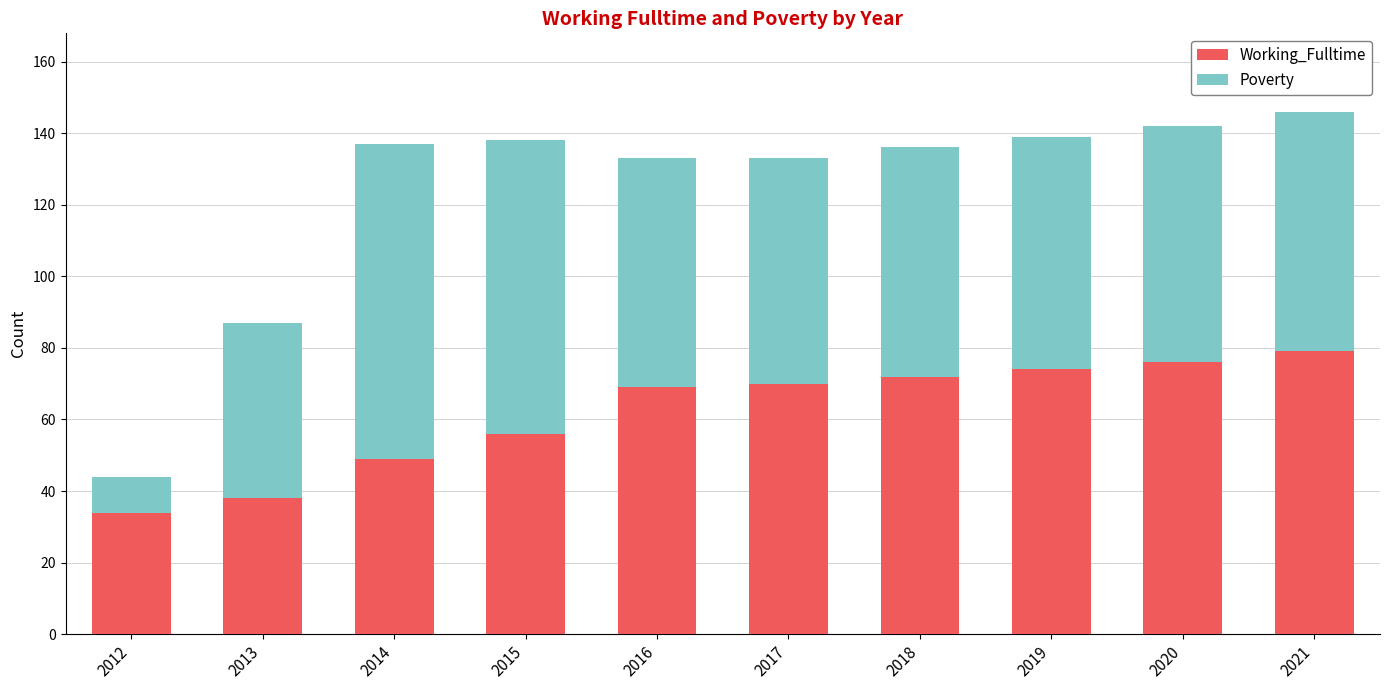

What is the total value across all series at 2012?

44